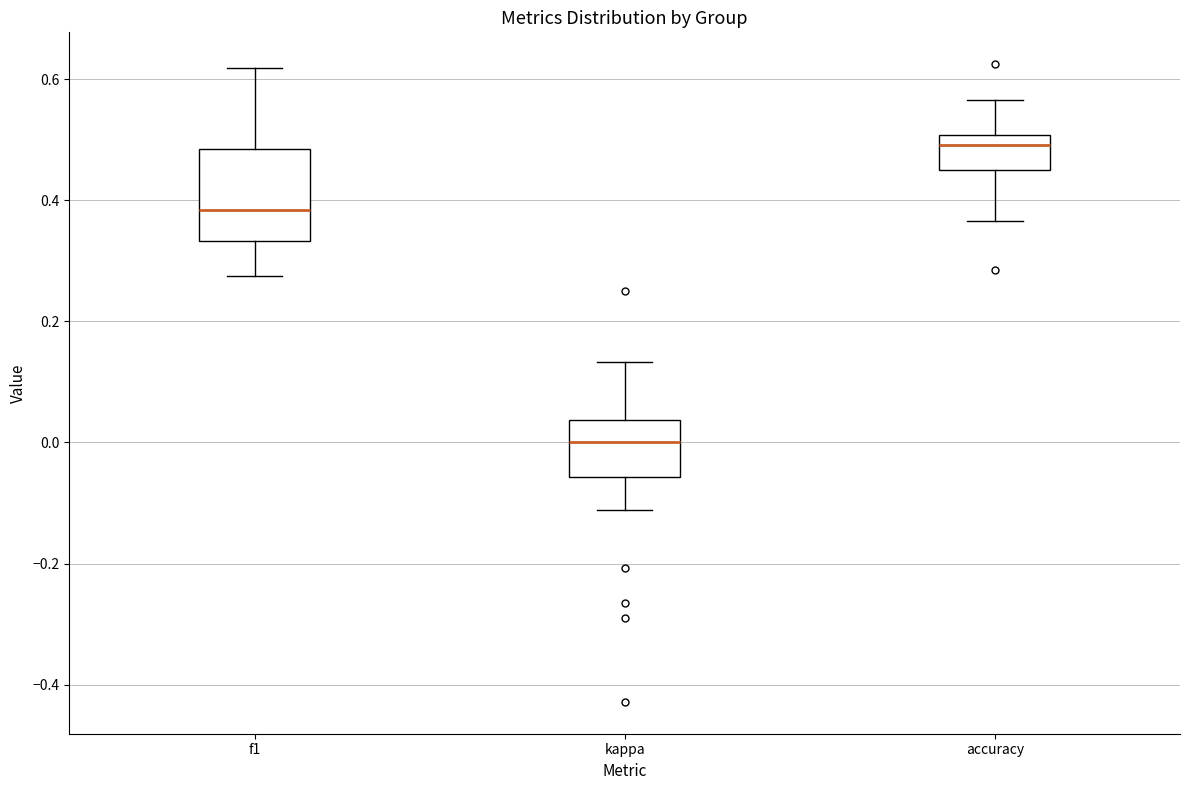

Which box is the tallest, from its lower edge to its upper edge?

f1